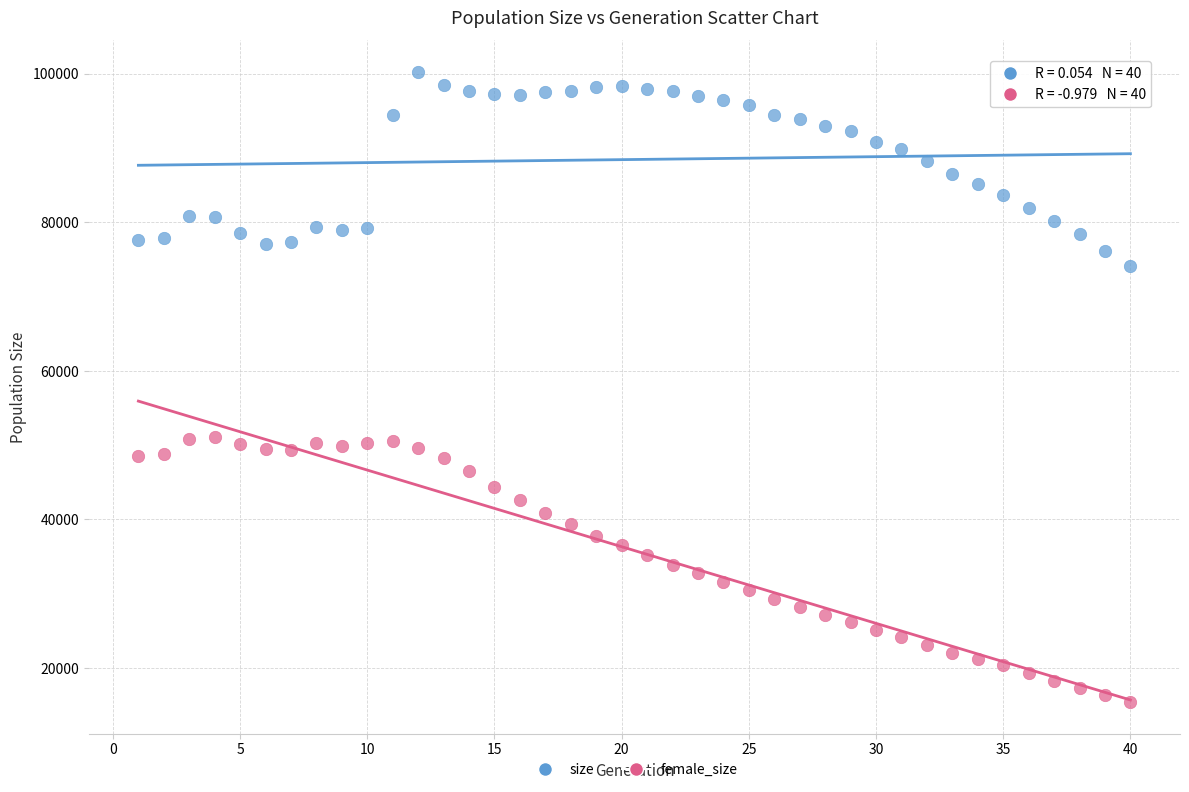

Which series contains the highest Y value?

size